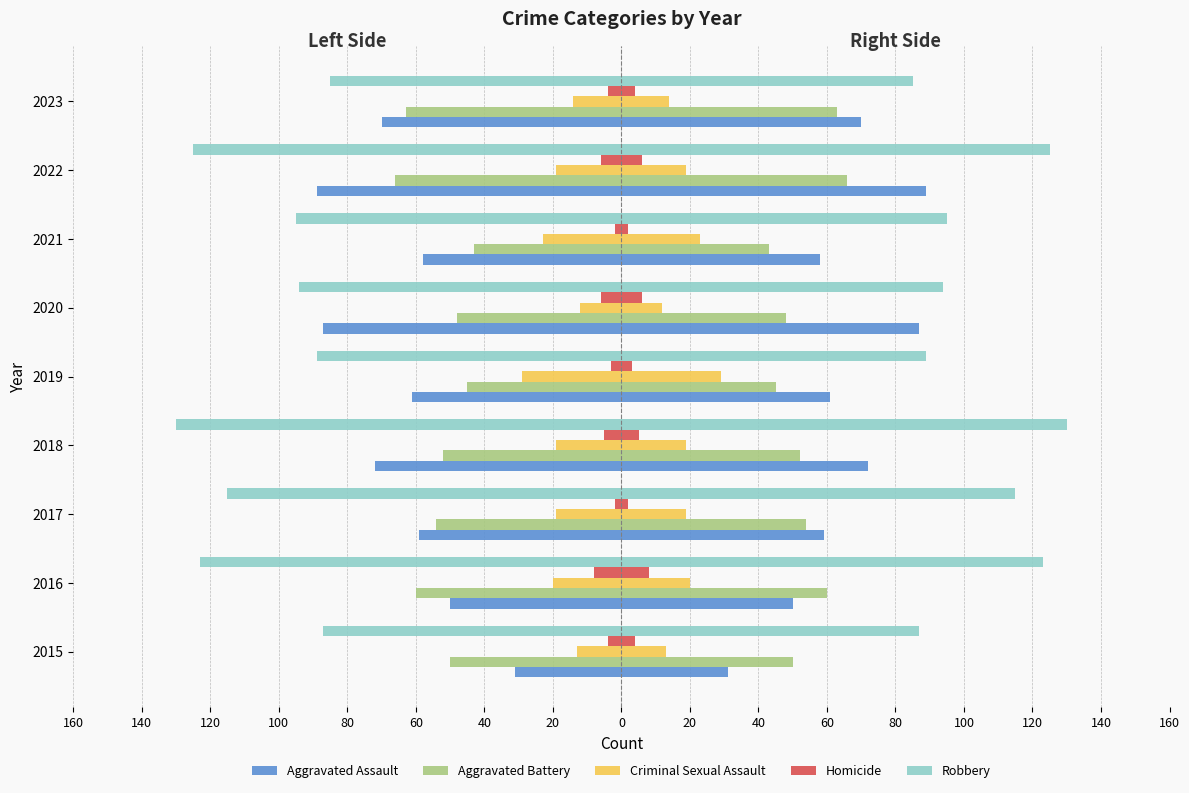

Reading left to right, extract all data points from this chart.

Aggravated Assault: -31	-50	-59	-72	-61	-87	-58	-89	-70
Aggravated Battery: -50	-60	-54	-52	-45	-48	-43	-66	-63
Criminal Sexual Assault: -13	-20	-19	-19	-29	-12	-23	-19	-14
Homicide: -4	-8	-2	-5	-3	-6	-2	-6	-4
Robbery: -87	-123	-115	-130	-89	-94	-95	-125	-85